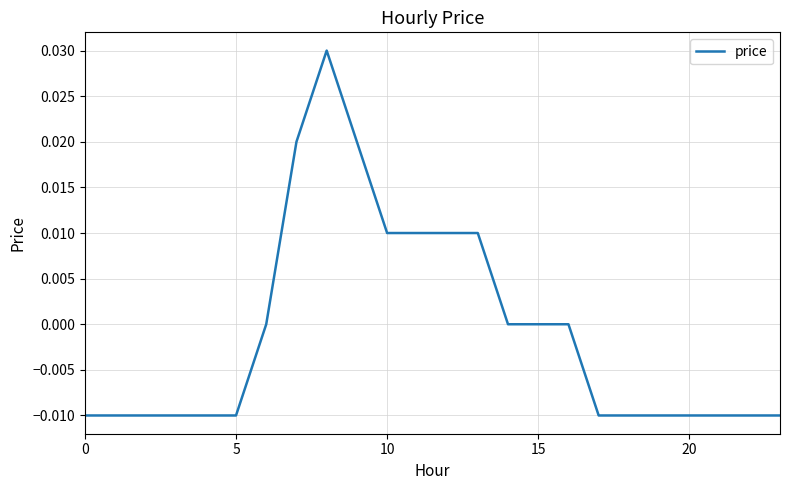

Does the chart have visible grid lines?

Yes